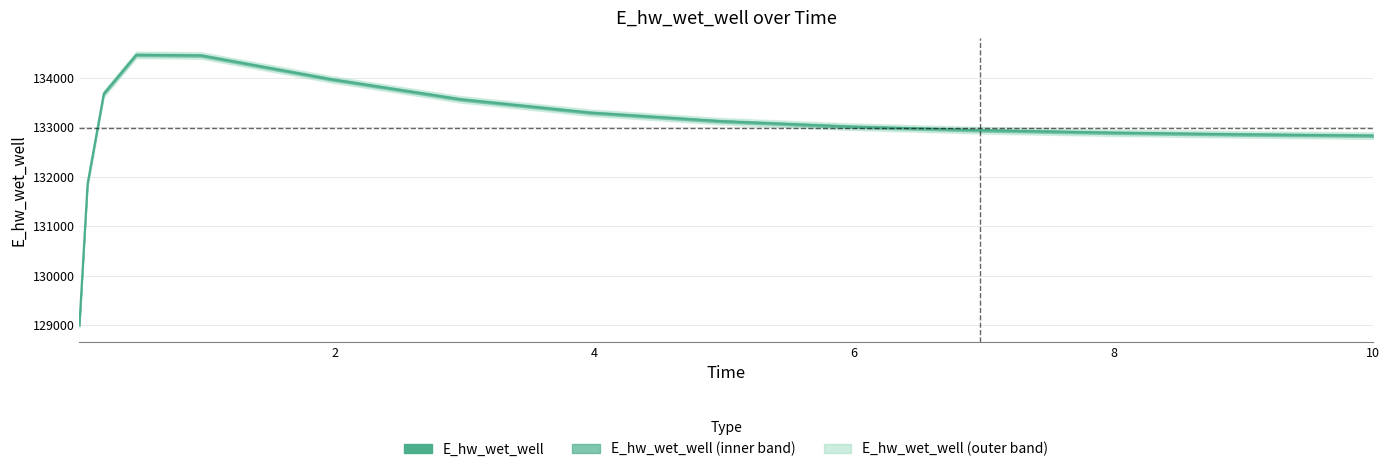

Does the chart have visible grid lines?

Yes